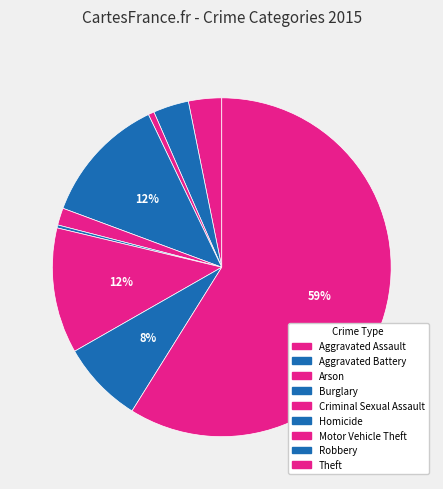

How many slices are in this pie chart?

9